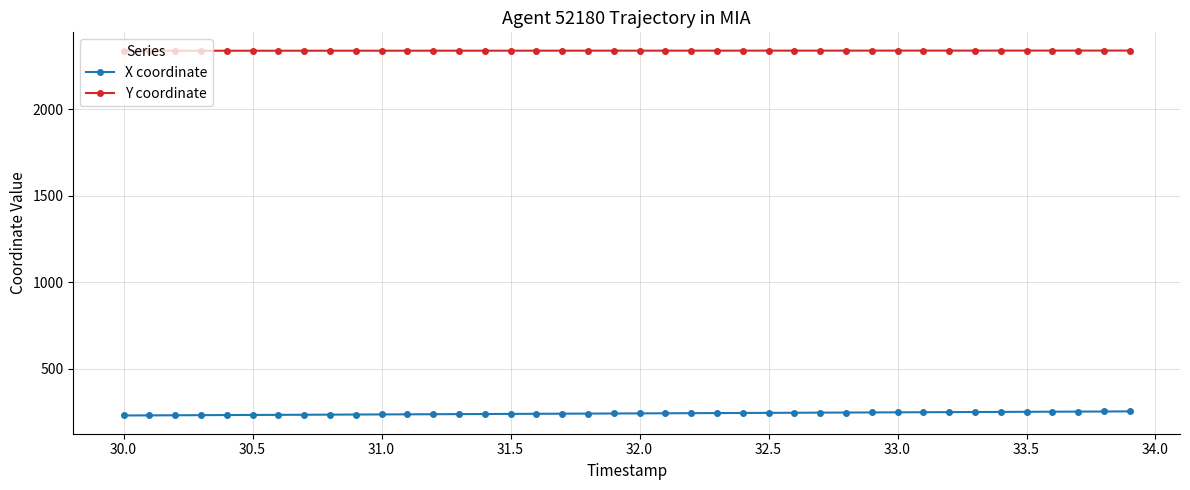

What is the greatest value displayed?

2339.3